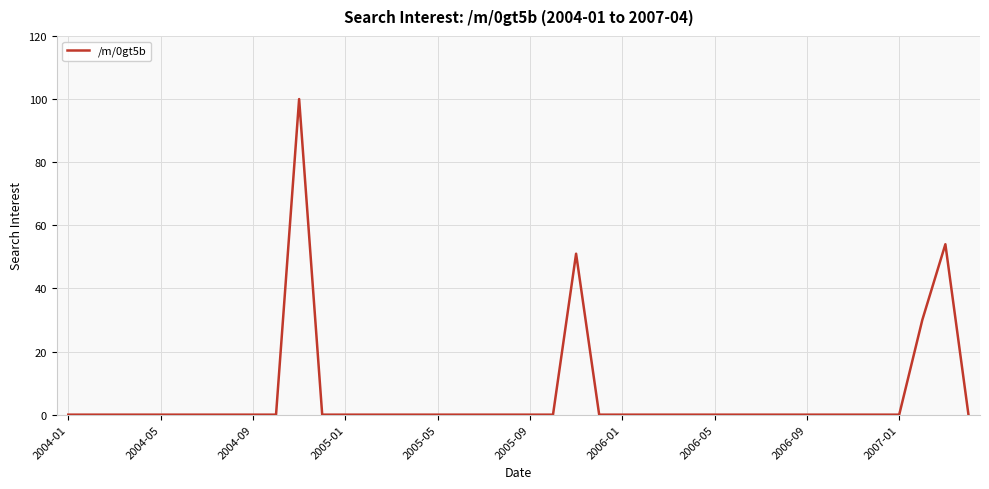

Reading left to right, extract all data points from this chart.

0	0	0	0	0	0	0	0	0	0	100	0	0	0	0	0	0	0	0	0	0	0	51	0	0	0	0	0	0	0	0	0	0	0	0	0	0	30	54	0